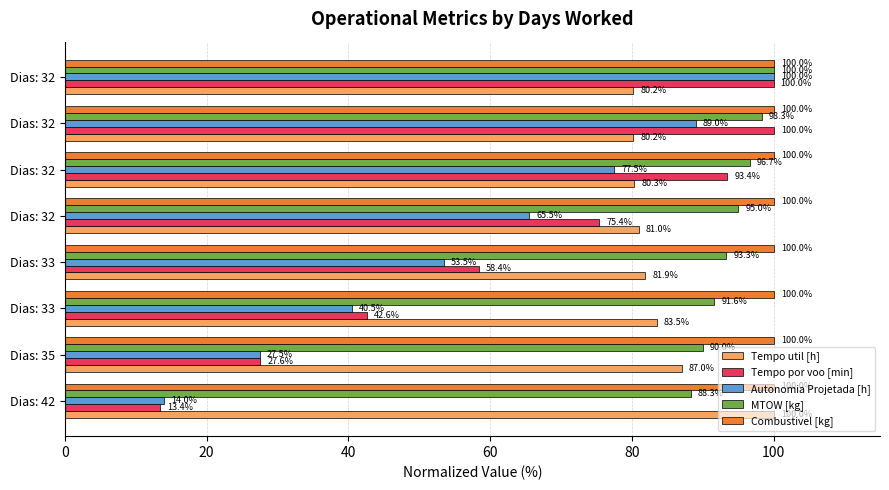

What are all the series names shown in the legend?

Tempo util [h], Tempo por voo [min], Autonomia Projetada [h], MTOW [kg], Combustivel [kg]